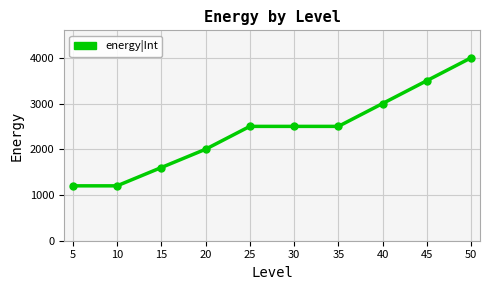

Reading left to right, transcribe all the data shown in this chart.

5=1200	10=1200	15=1600	20=2000	25=2500	30=2500	35=2500	40=3000	45=3500	50=4000